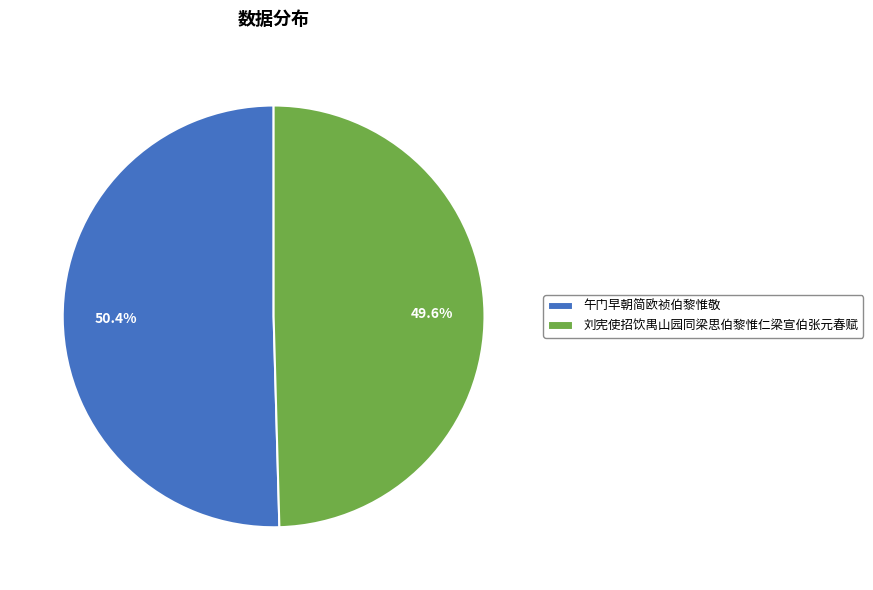

How much of the chart is everything except 午门早朝简欧祯伯黎惟敬?

49.6%